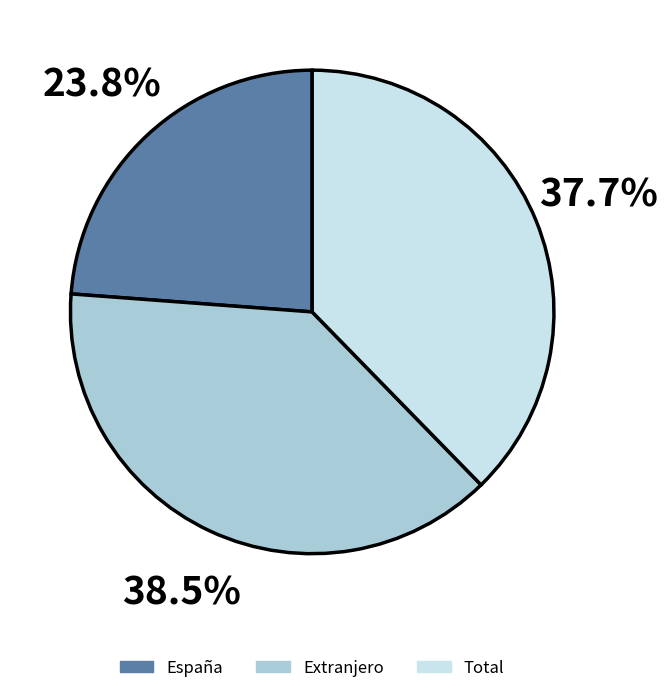

Combined, do Extranjero and Total account for over 50%?

Yes